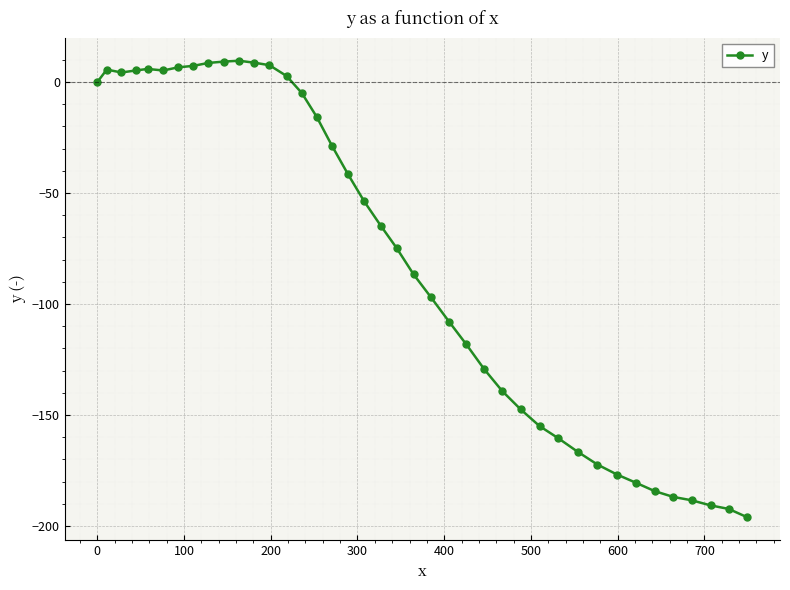

How many values are below -64?

21